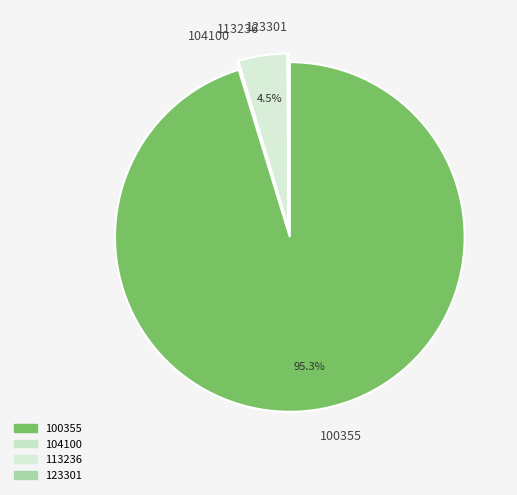

What percentage is NOT represented by 113236?

95.5%